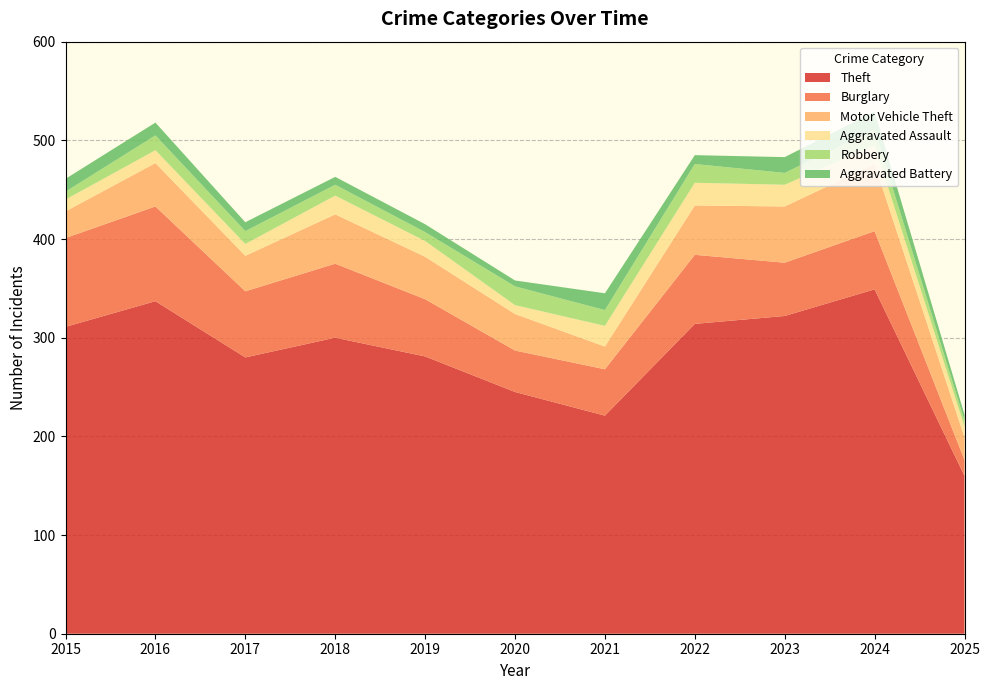

Reading left to right, what are all the values shown in this chart?

Theft: 2015=311	2016=337	2017=280	2018=300	2019=281	2020=245	2021=221	2022=314	2023=322	2024=349	2025=160
Burglary: 2015=90	2016=96	2017=67	2018=75	2019=58	2020=42	2021=47	2022=70	2023=54	2024=59	2025=16
Motor Vehicle Theft: 2015=27	2016=44	2017=36	2018=50	2019=43	2020=37	2021=23	2022=50	2023=57	2024=68	2025=23
Aggravated Assault: 2015=12	2016=13	2017=12	2018=19	2019=16	2020=9	2021=21	2022=23	2023=22	2024=19	2025=11
Robbery: 2015=8	2016=15	2017=13	2018=11	2019=9	2020=19	2021=16	2022=19	2023=12	2024=16	2025=6
Aggravated Battery: 2015=13	2016=13	2017=9	2018=8	2019=8	2020=6	2021=17	2022=9	2023=16	2024=18	2025=6